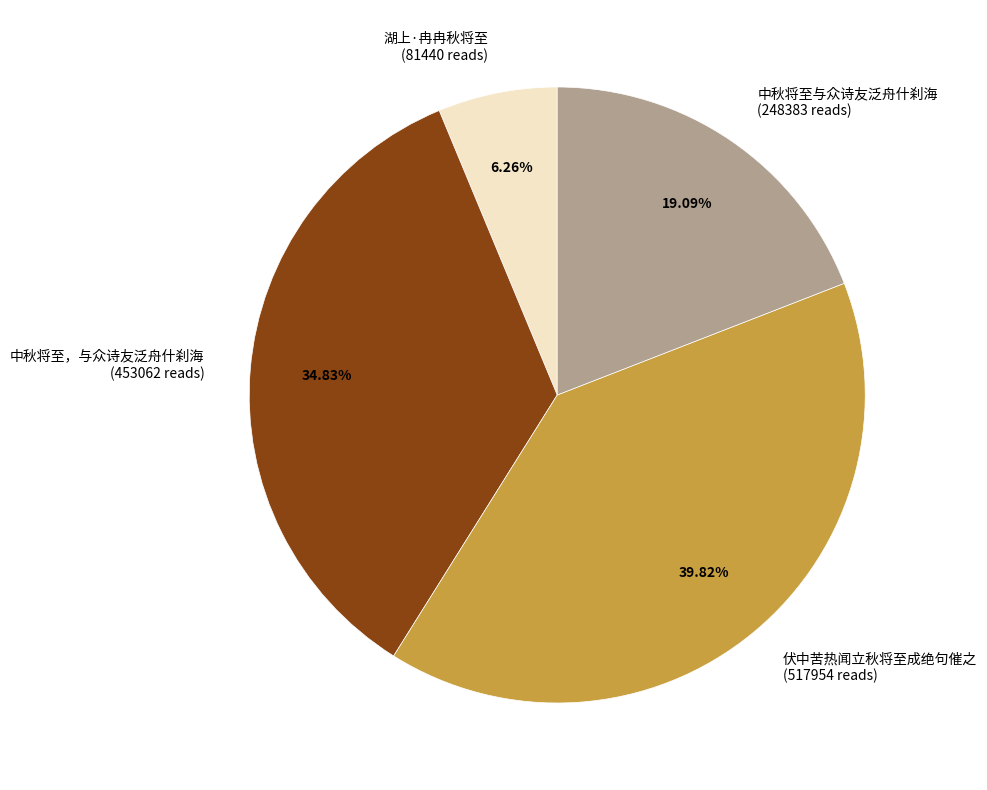

To the nearest percent, what percentage of the pie is 伏中苦热闻立秋将至成绝句催之?

40%